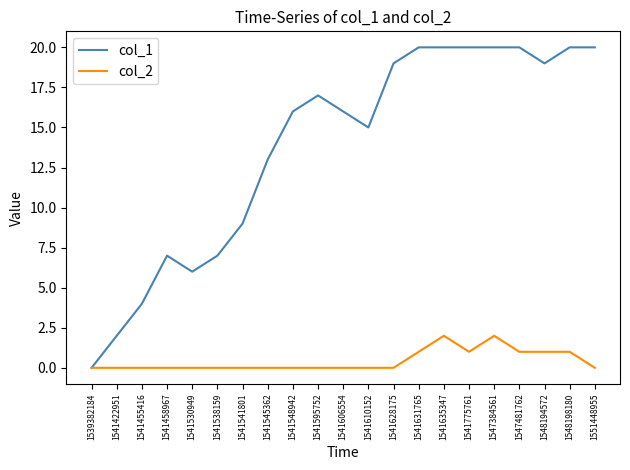

Where is the first local maximum for col_1?

1541458967